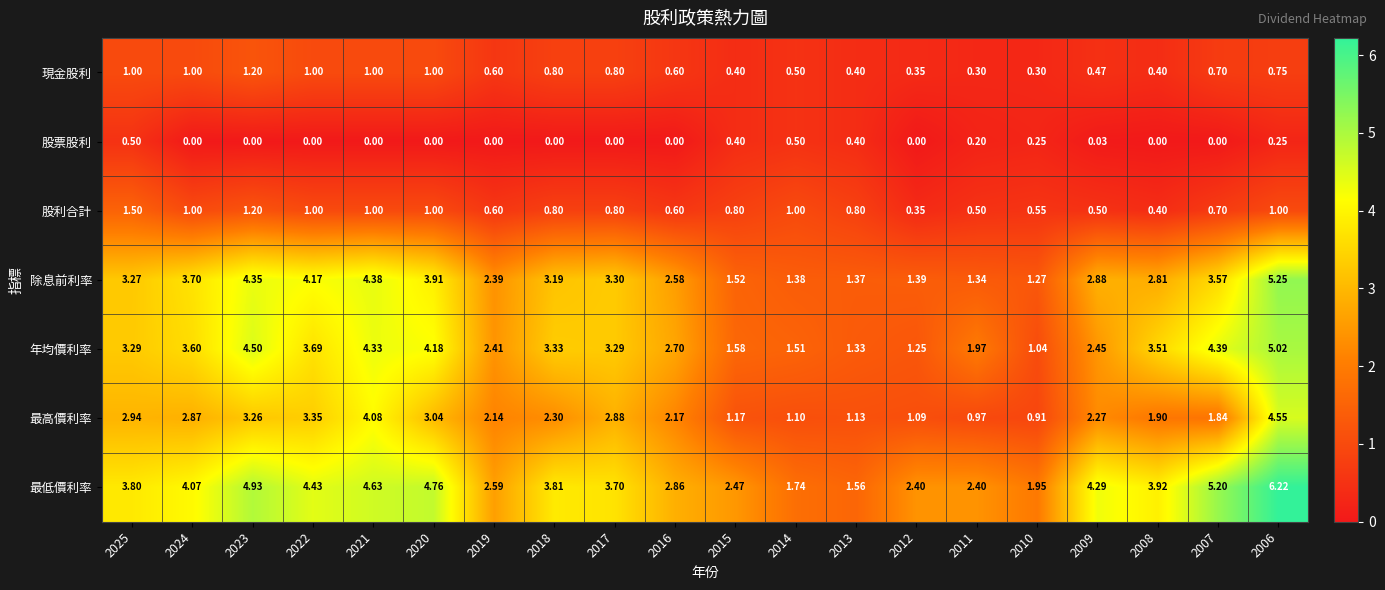

How many data points in 最低價利率 are above 3?

12